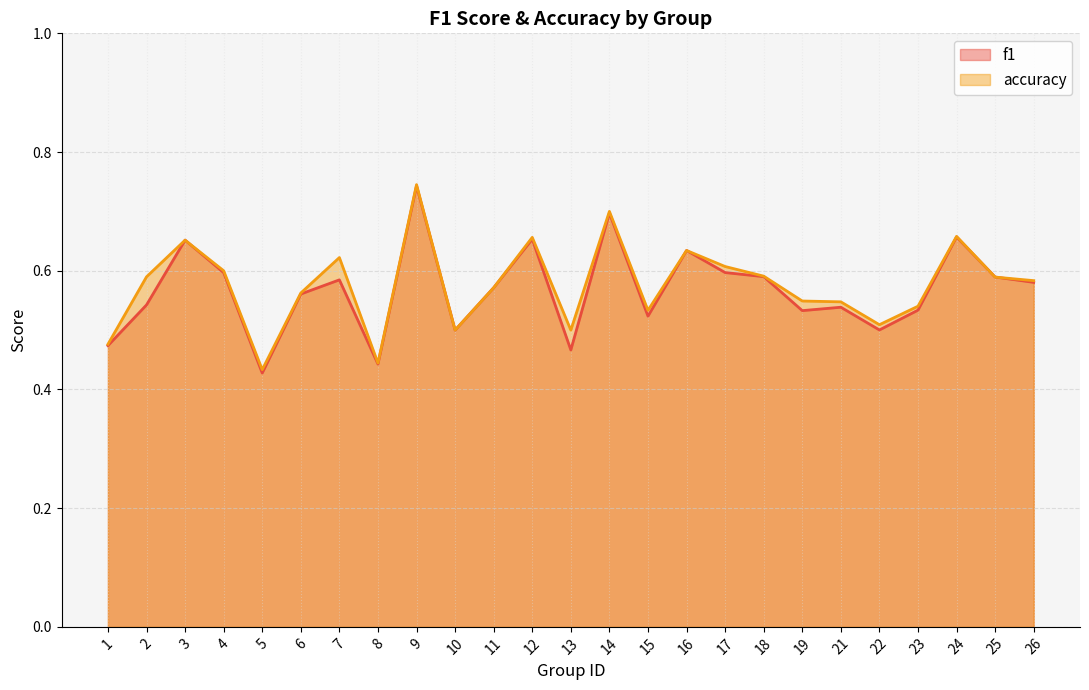

Count the number of categories in the chart.

25